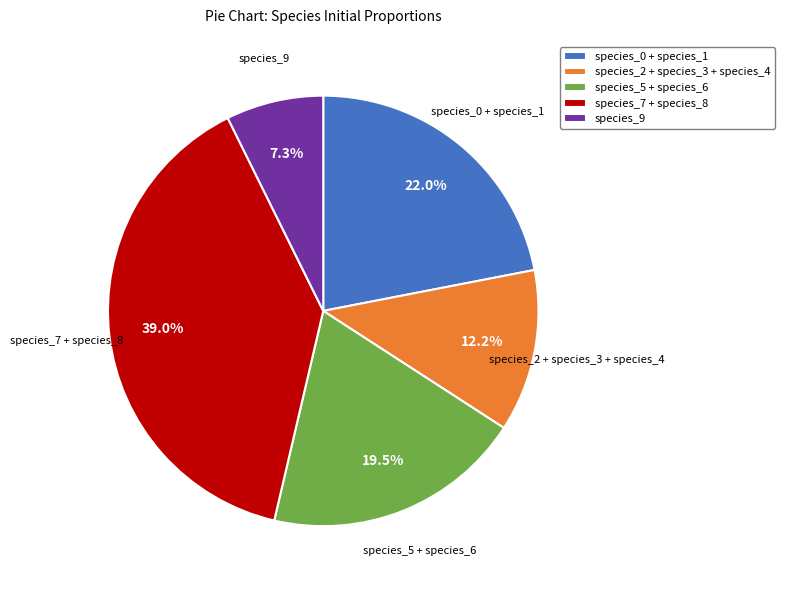

What percentage is NOT represented by species_2 + species_3 + species_4?

87.8%